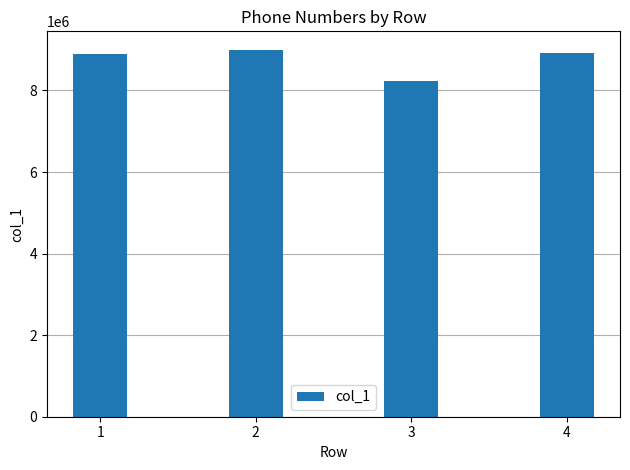

What is the sum of the values at 2 and 4?

17923775